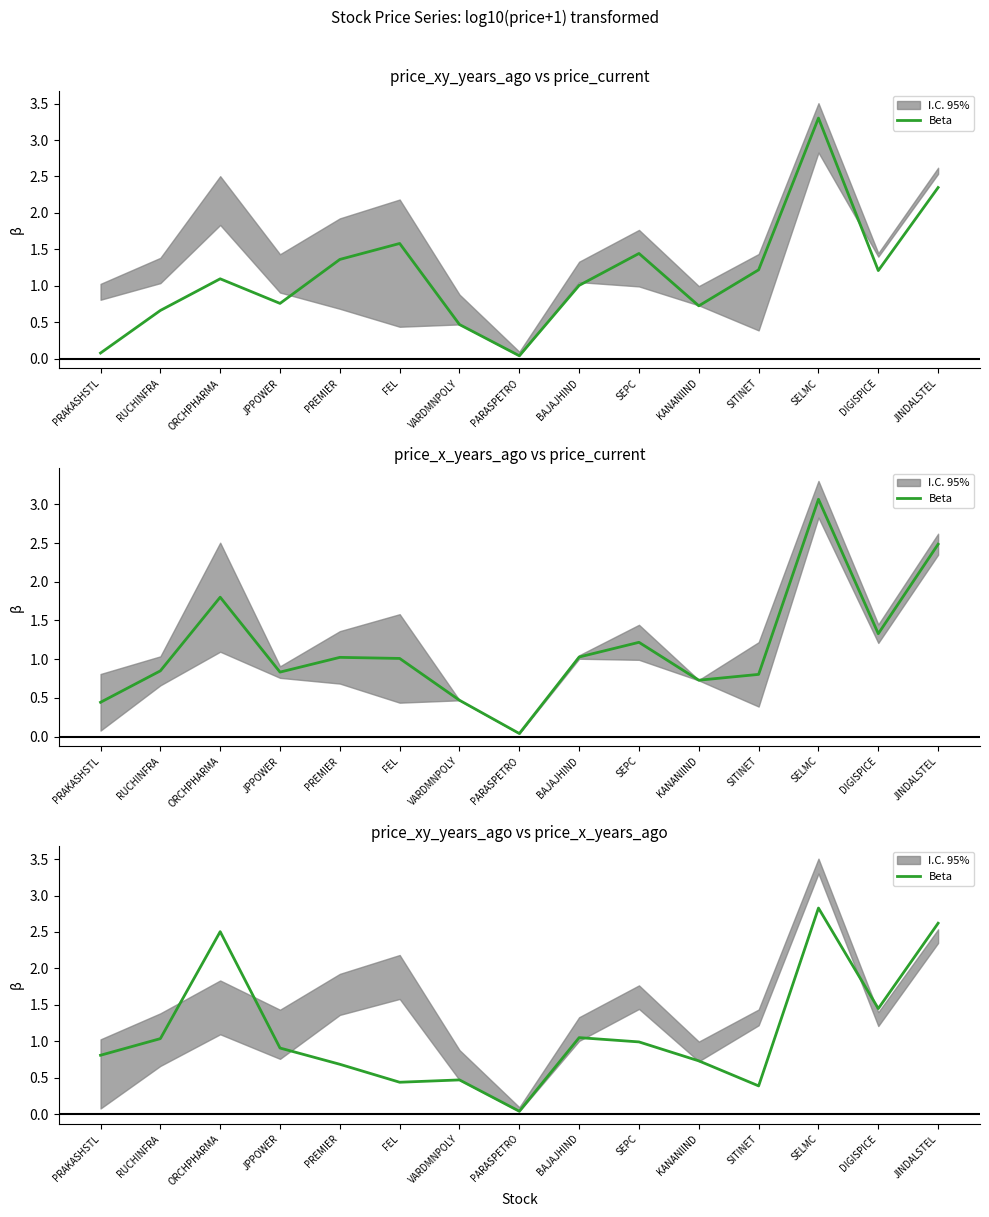

How many points are lower than both their immediate neighbors (excluding endpoints)?

4